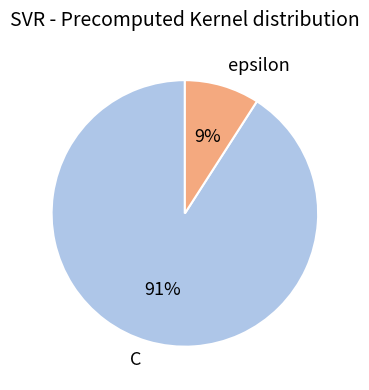

Is the sum of C and epsilon greater than half?

Yes